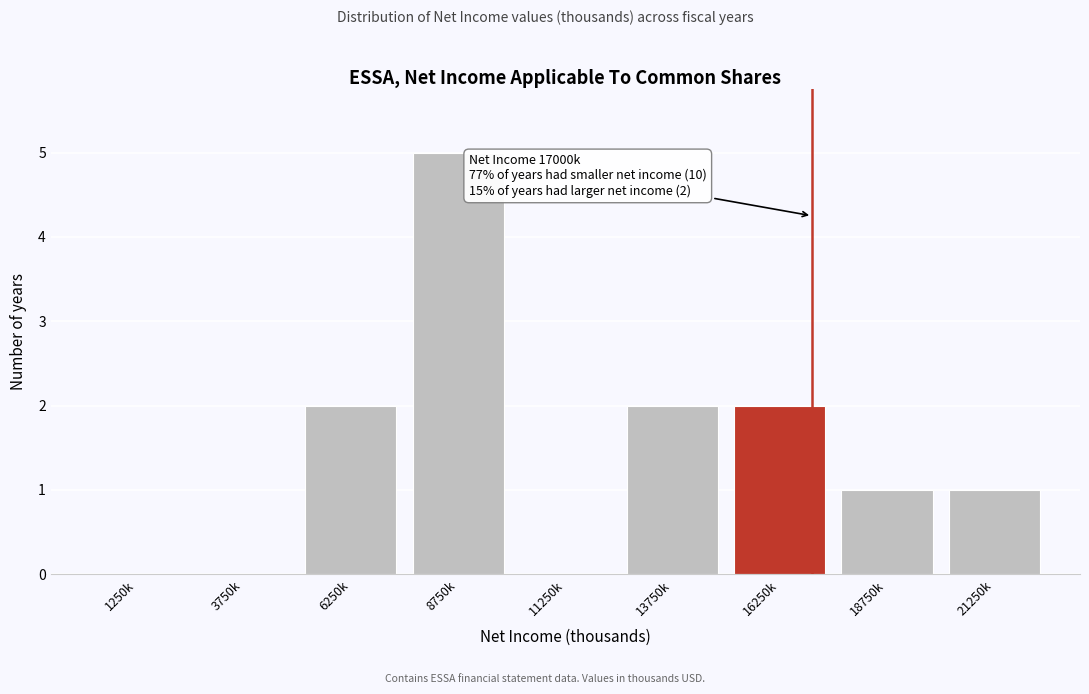

Reading left to right, extract all data points from this chart.

1250k=0	3750k=0	6250k=2	8750k=5	11250k=0	13750k=2	16250k=2	18750k=1	21250k=1